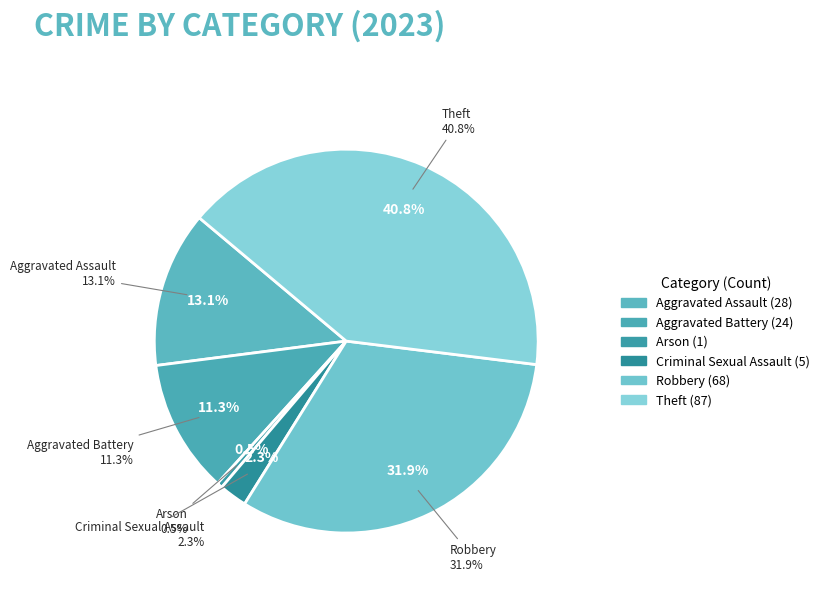

To the nearest percent, what is the combined percentage of Arson and Criminal Sexual Assault?

3%